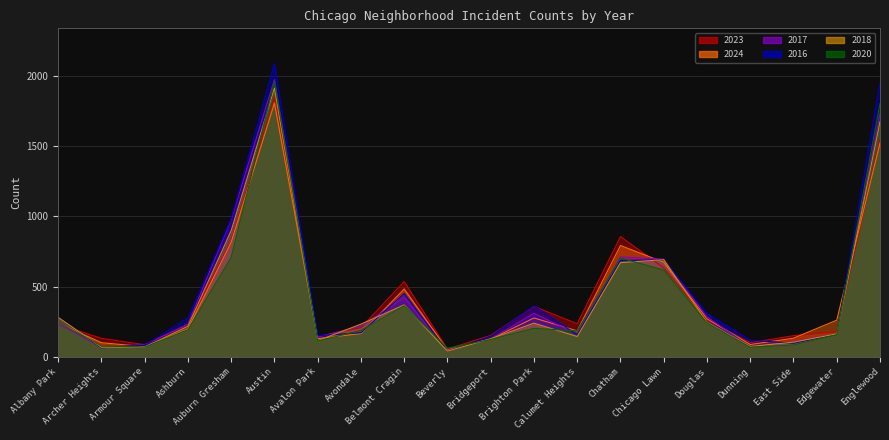

The value of 2017 at Albany Park is 68. True or false?

False